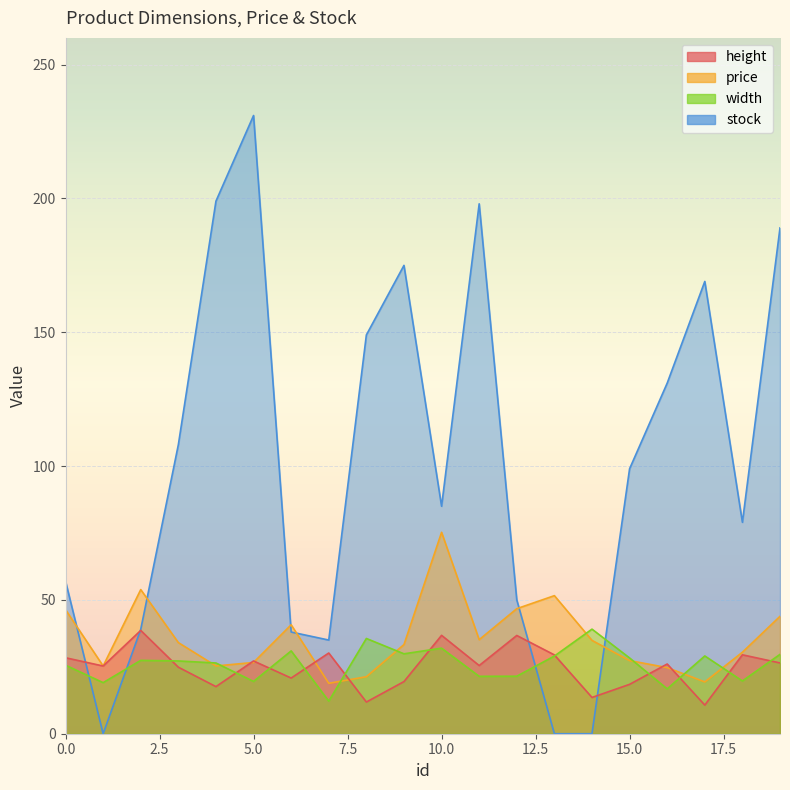

What is the minimum value for width?

12.2